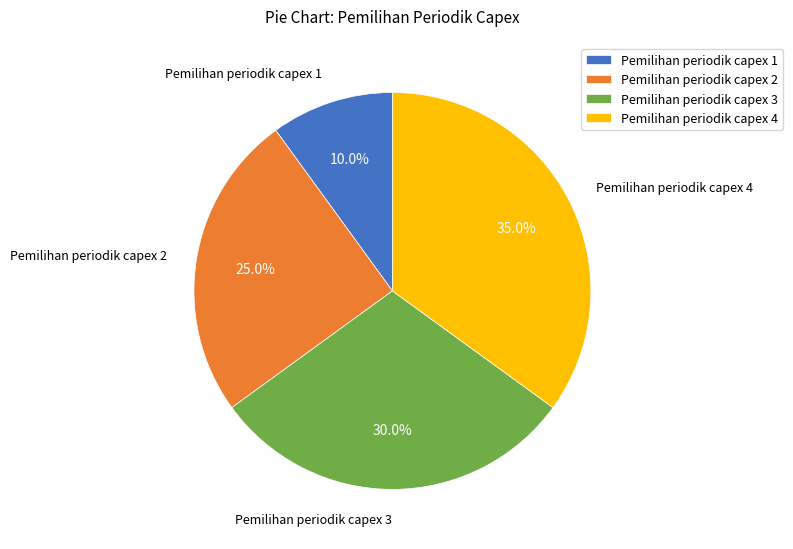

The Pemilihan periodik capex 2 slice represents 25% of the pie. True or false?

True